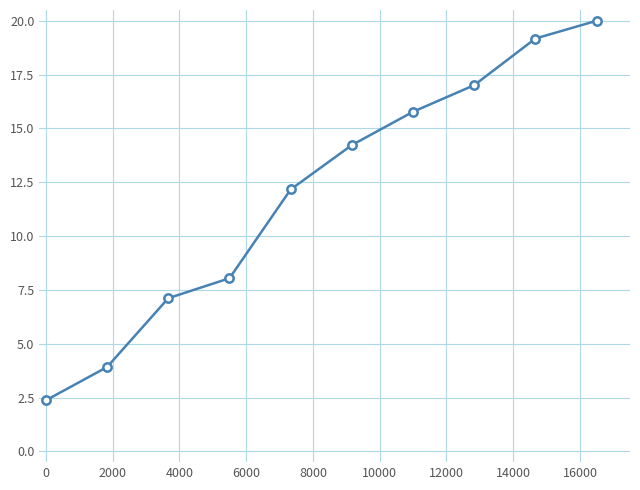

What is the maximum value shown in the chart?

20.0